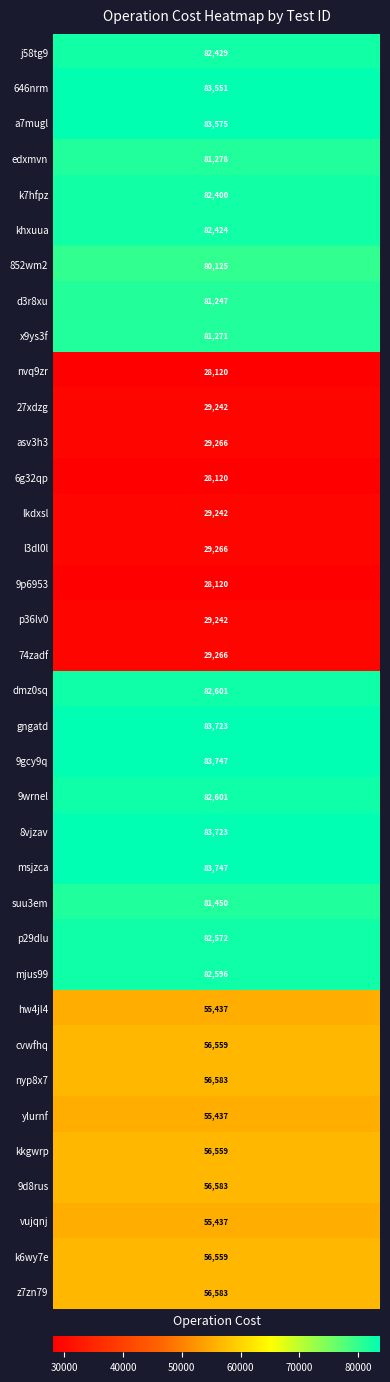

Read the value at 6g32qp, to the nearest 100.

28100